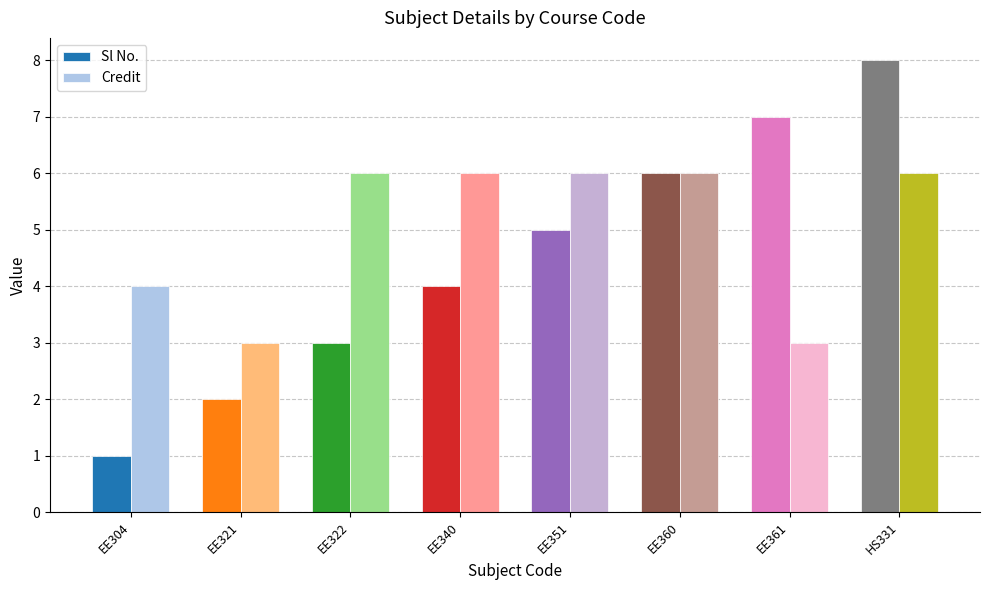

Reading left to right, list all the values displayed in this chart.

Sl No.: 1	2	3	4	5	6	7	8
Credit: 4	3	6	6	6	6	3	6